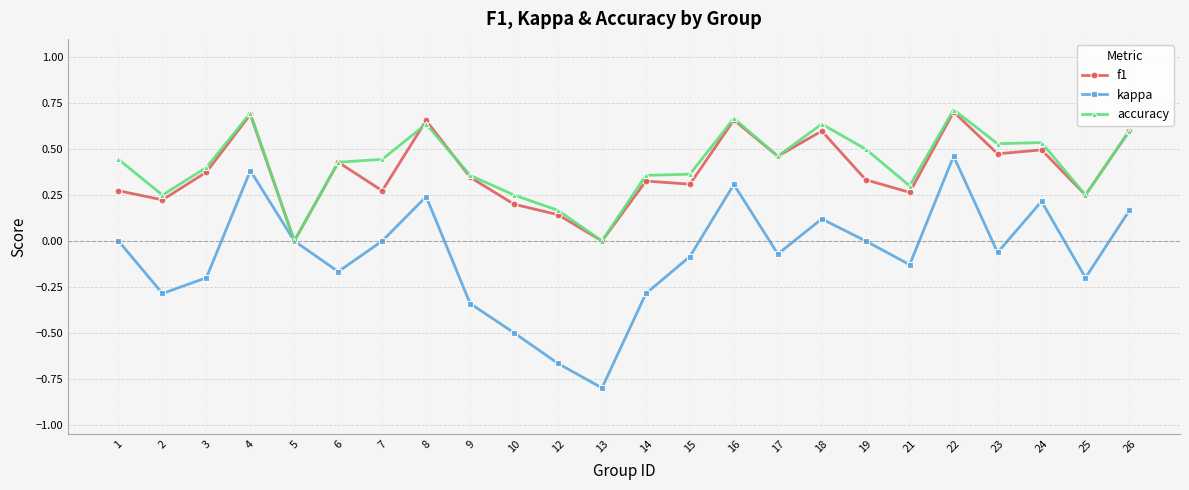

What is the total value across all series at 17?

0.9